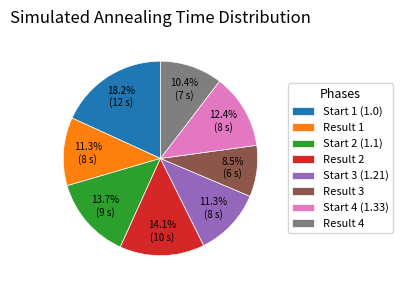

Which slice is the largest?

Start 1 (1.0)